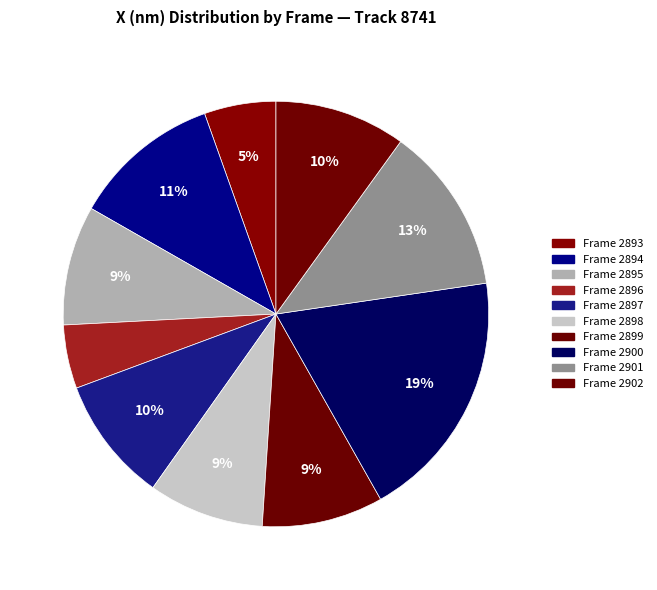

To the nearest percent, what portion does Frame 2894 represent?

11%